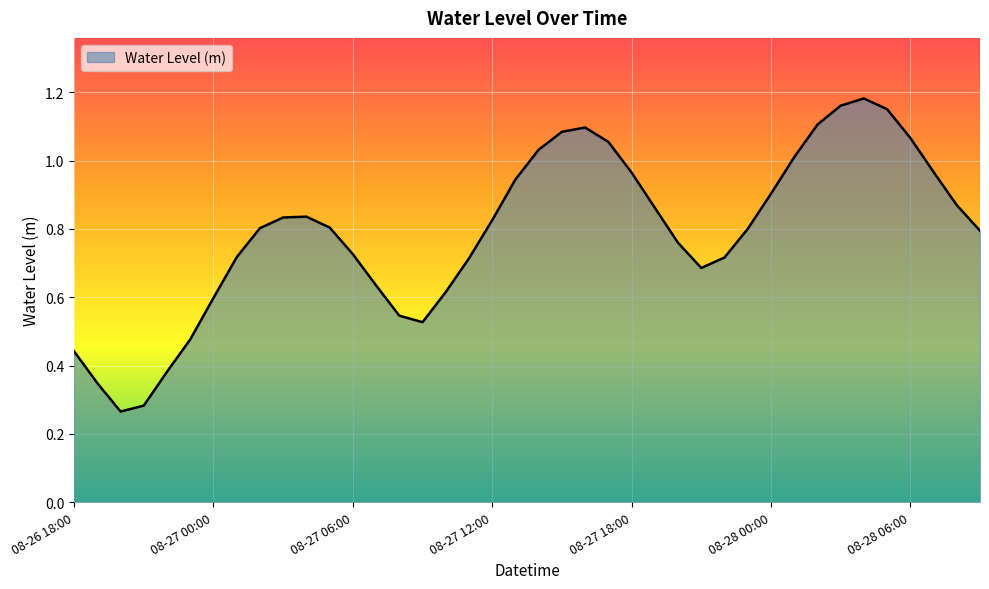

What is the label of the 29th point from the left?

08-27 22:00